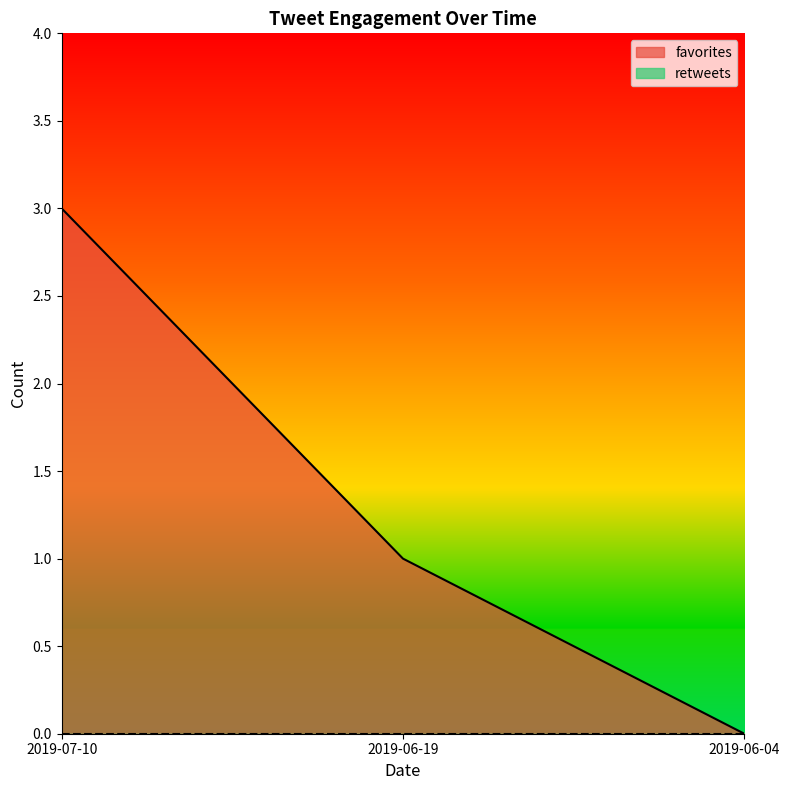

Reading left to right, what are all the values shown in this chart?

2019-07-10=3	2019-06-19=1	2019-06-04=0